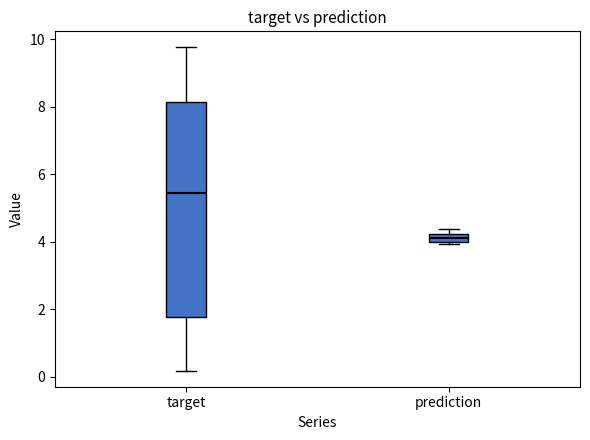

Where is the upper edge of the box for prediction on the y-axis? The values are not printed on the chart, so give them approximately, as read against the axis.

4.2